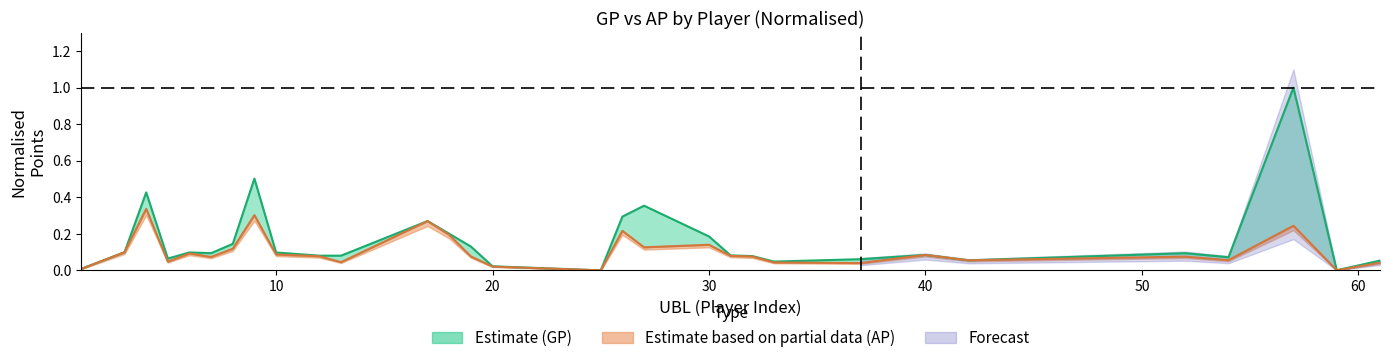

What is the average value of the GP series?

0.2